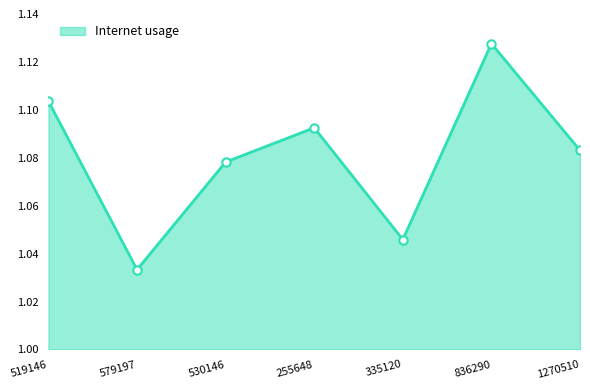

What is the difference between the second highest and minimum values?

0.1